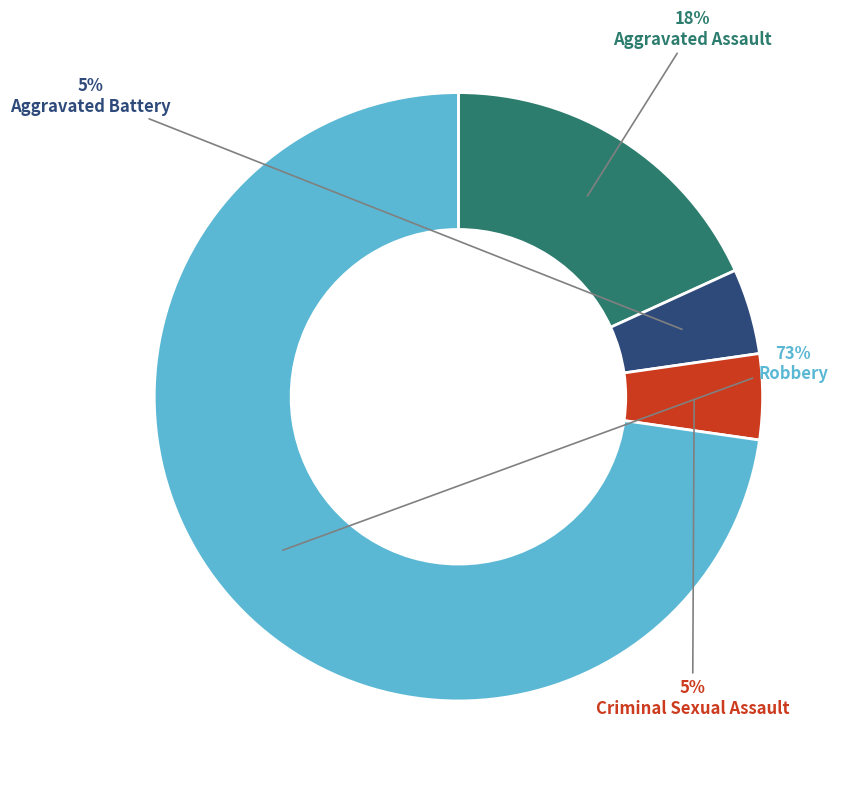

Which has a higher value, Aggravated Assault or Criminal Sexual Assault?

Aggravated Assault